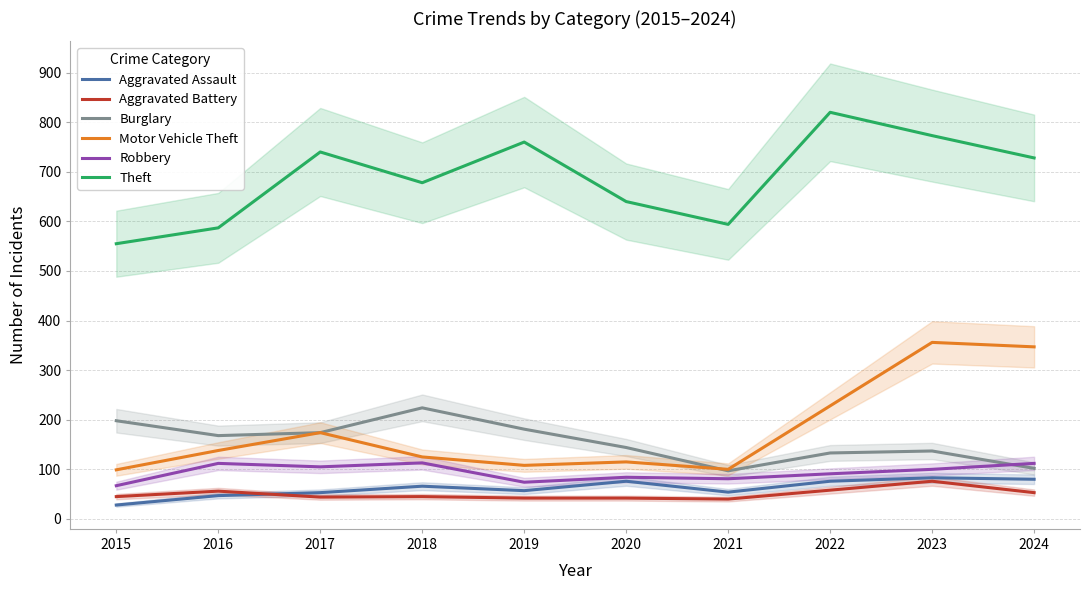

Rank the series by their maximum value, from lowest to highest.

Aggravated Battery, Aggravated Assault, Robbery, Burglary, Motor Vehicle Theft, Theft